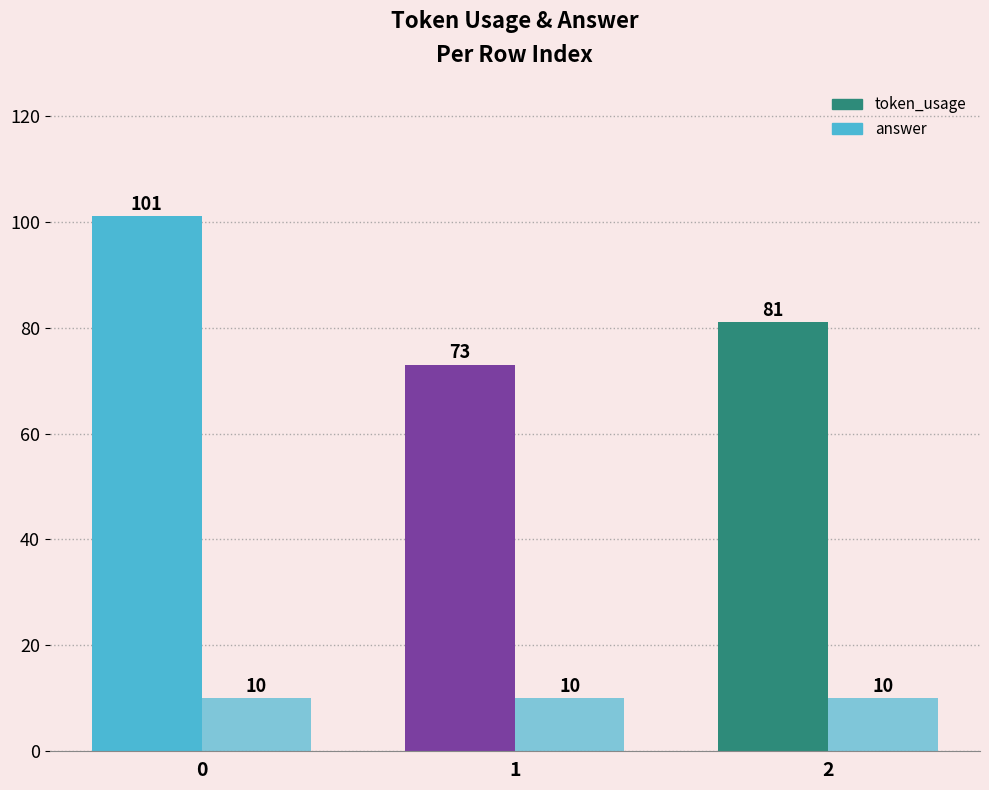

How many bars are there in each group?

2